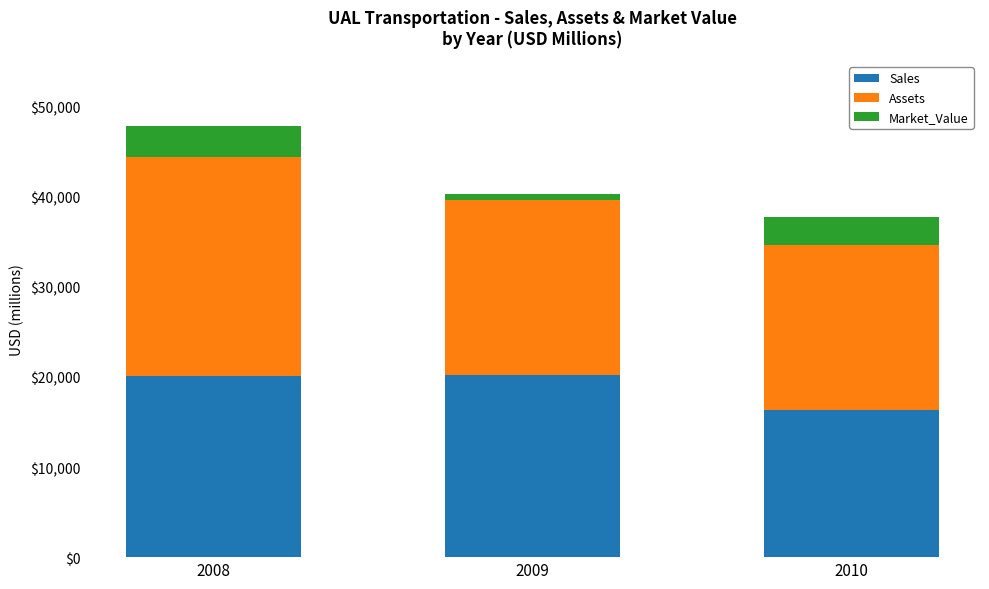

How many data points in Sales are less than 20140?

1